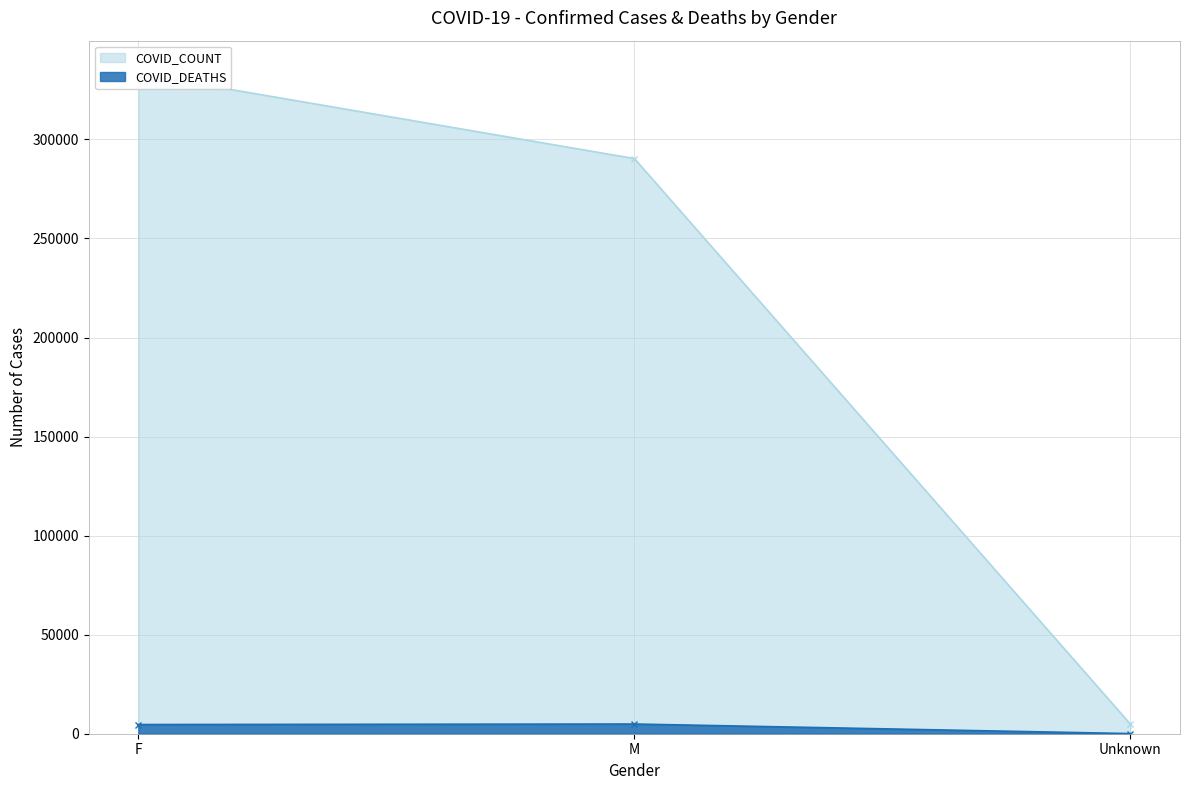

At which category is the sum across all series the highest?

F